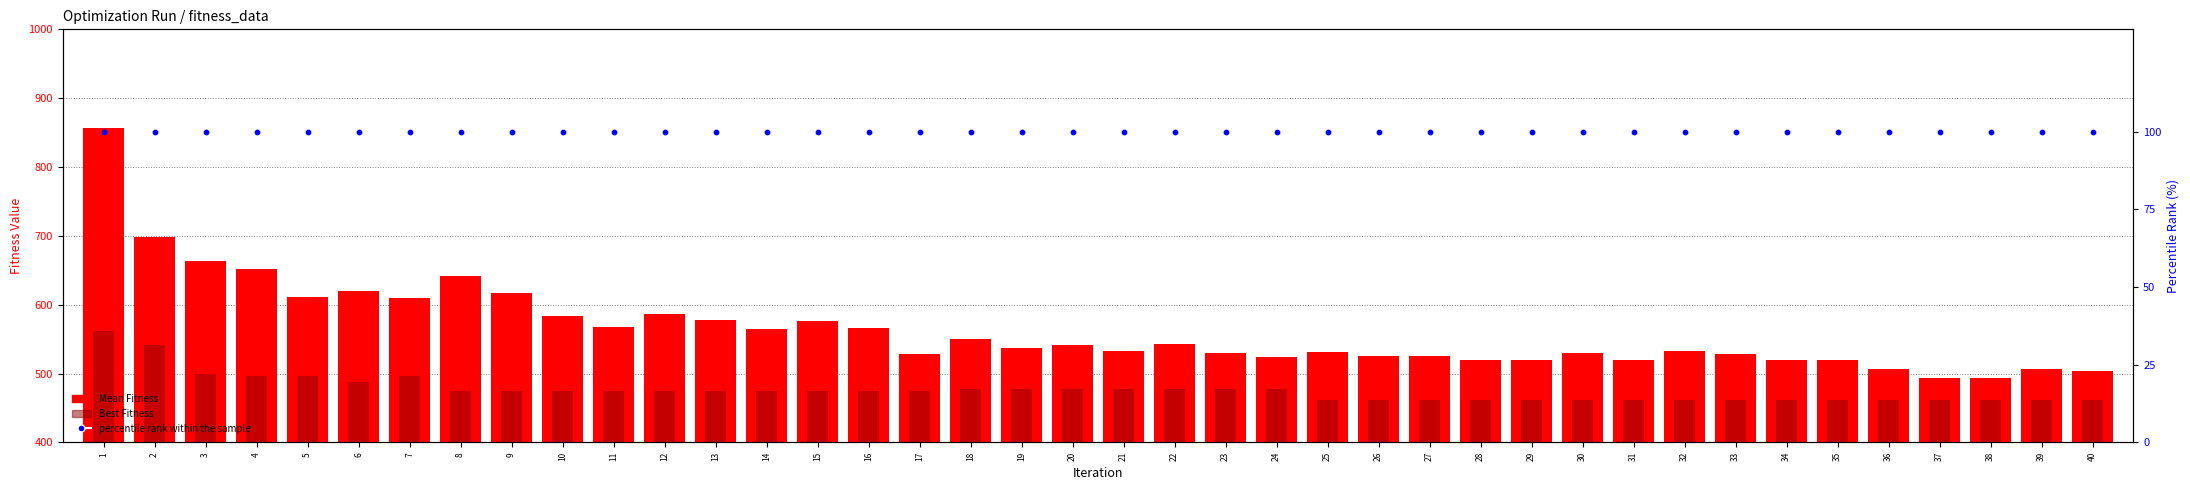

Is the value of Mean Fitness at 28 greater than the value of Best Fitness at 23?

Yes